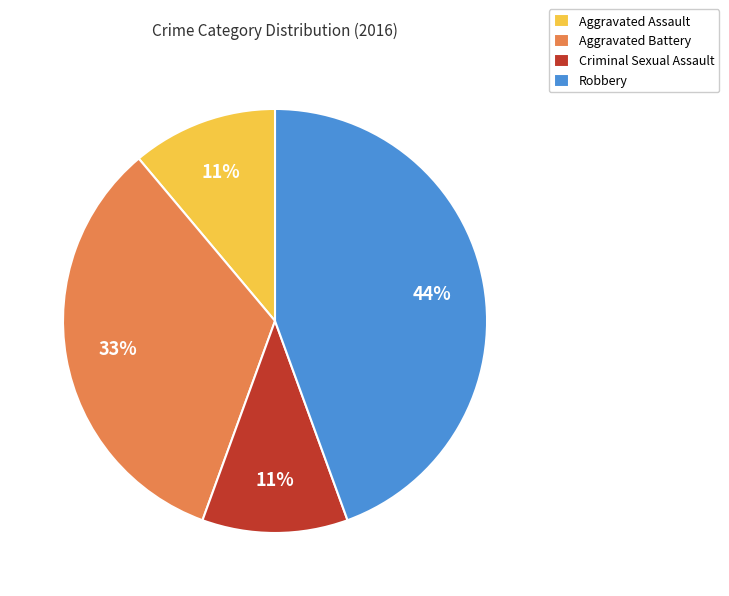

Between Criminal Sexual Assault and Aggravated Battery, which is larger?

Aggravated Battery